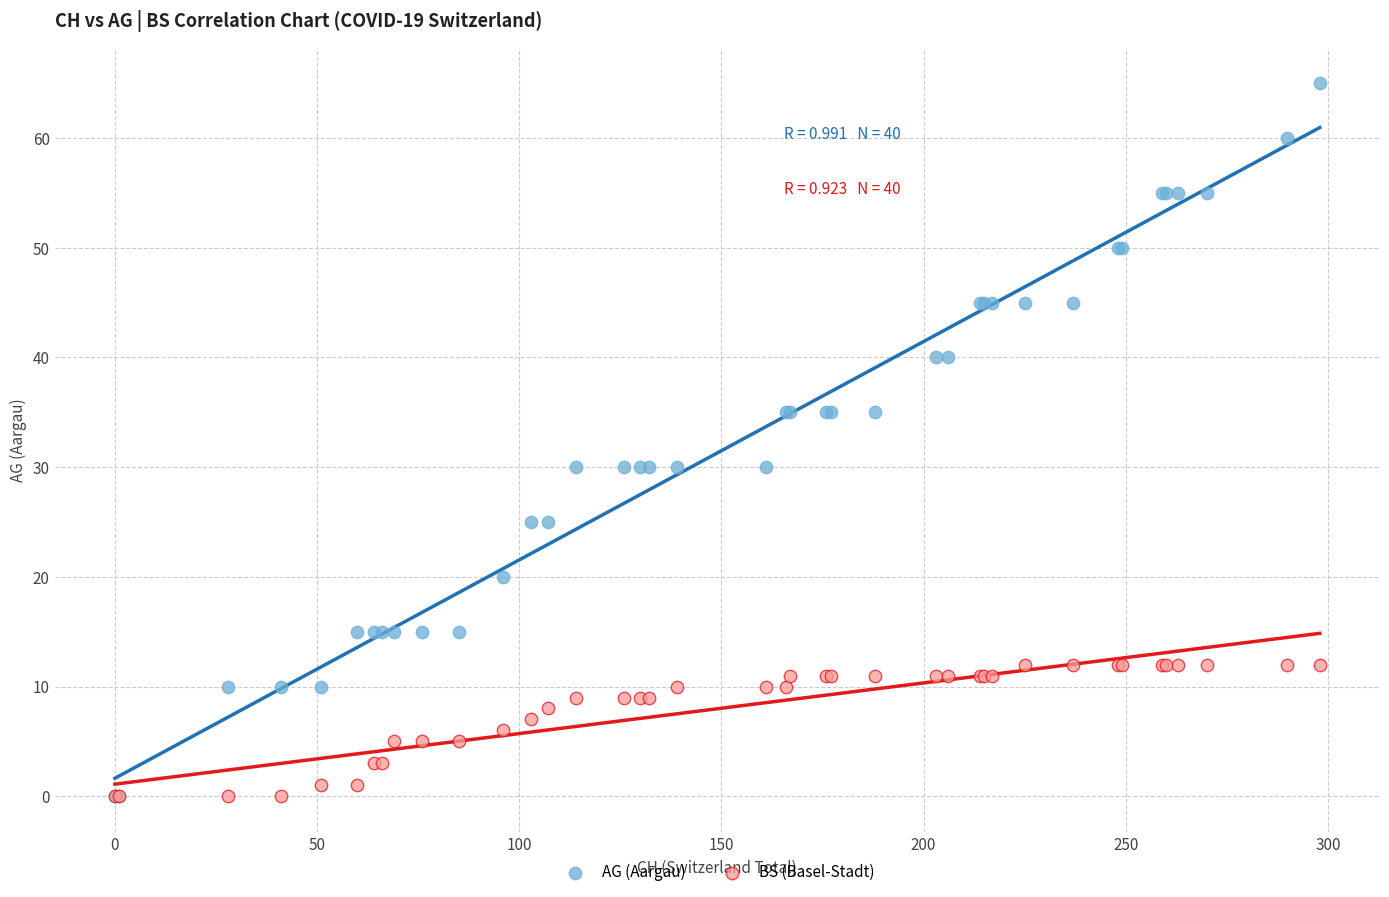

What are all the series names shown in the legend?

AG (Aargau), BS (Basel-Stadt)